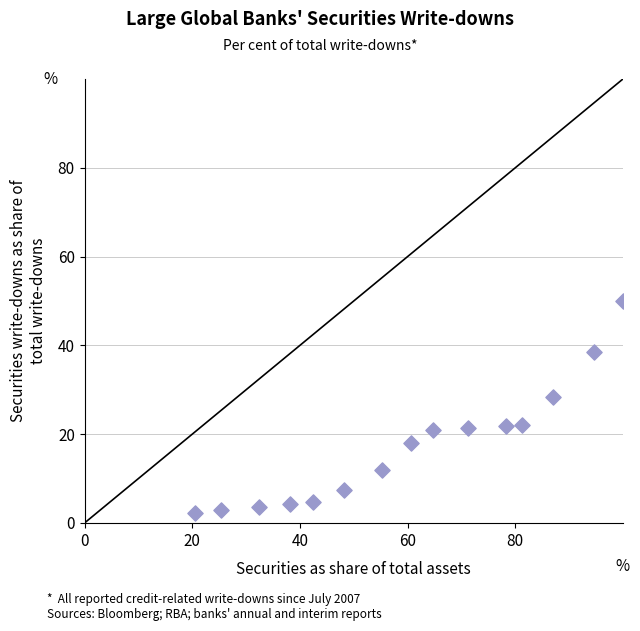

What is the range of Y values (max minus min)?

47.8